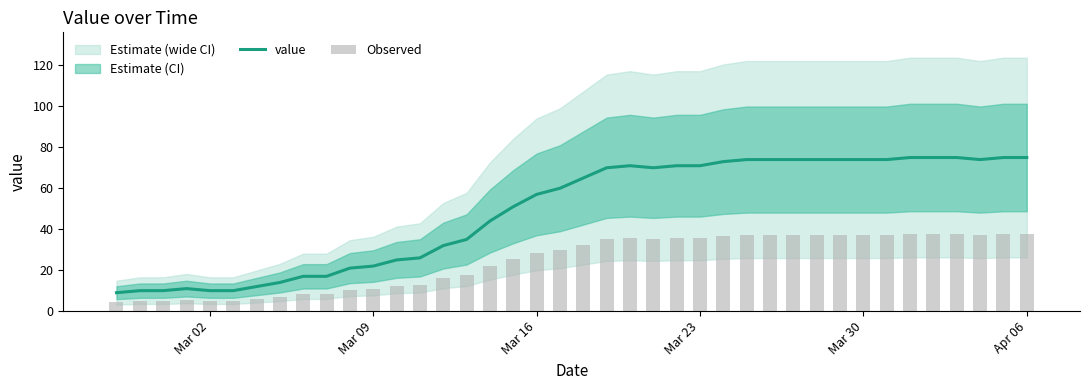

What is the highest value of the value series?

75